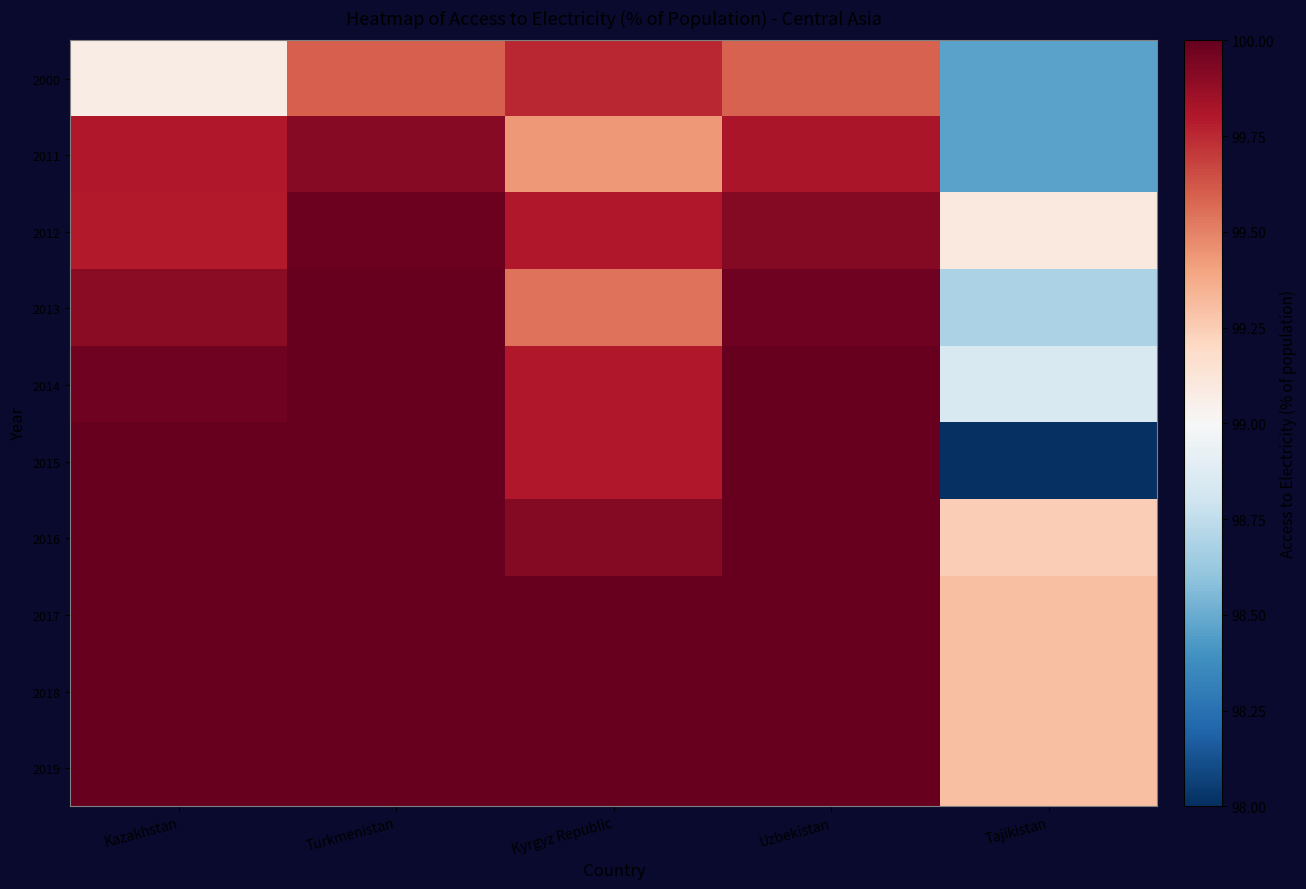

List the series in order of their peak value, lowest first.

2000, 2011, 2012, 2013, 2014, 2015, 2016, 2017, 2018, 2019